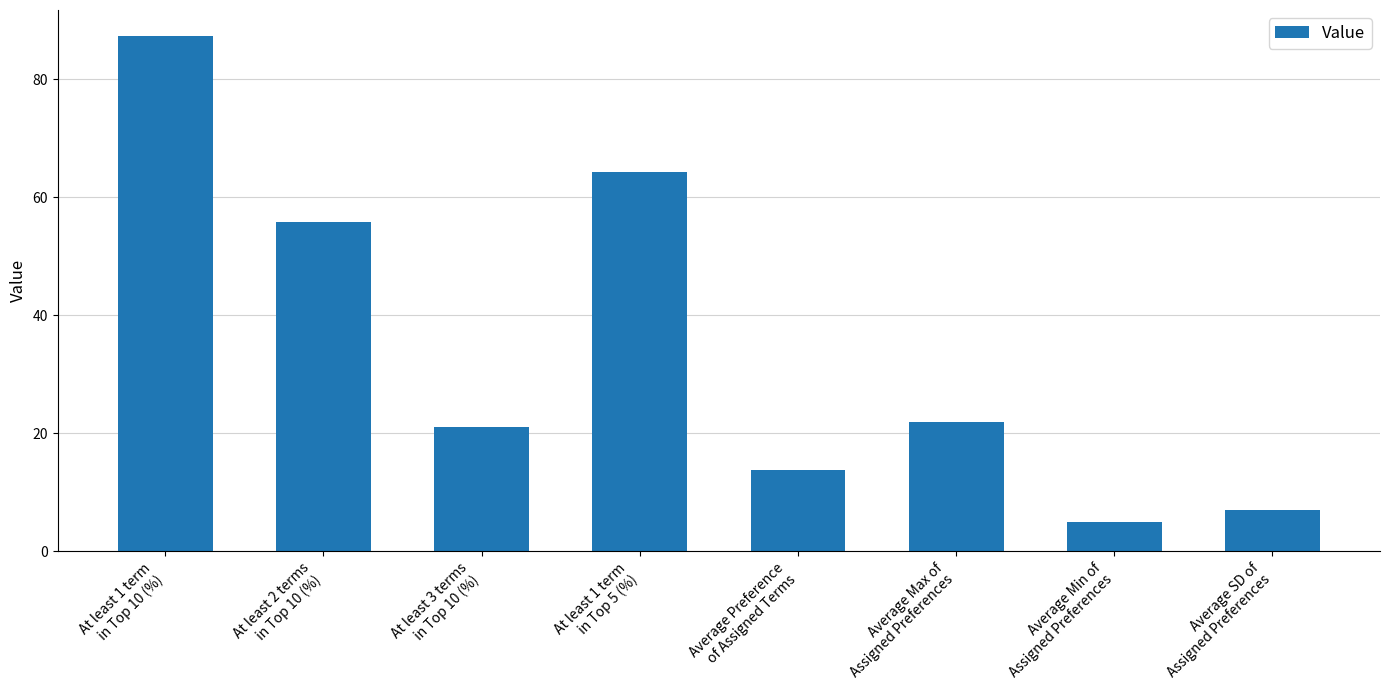

Reading left to right, extract all data points from this chart.

At least 1 term
in Top 10 (%)=87.4	At least 2 terms
in Top 10 (%)=55.8	At least 3 terms
in Top 10 (%)=21.1	At least 1 term
in Top 5 (%)=64.2	Average Preference
of Assigned Terms=13.8	Average Max of
Assigned Preferences=21.9	Average Min of
Assigned Preferences=4.9	Average SD of
Assigned Preferences=7.0